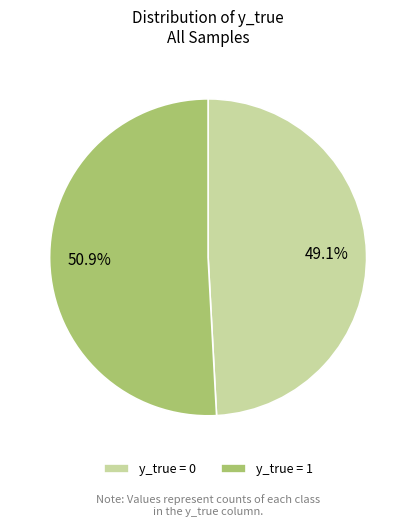

Is there a majority slice in this chart?

Yes